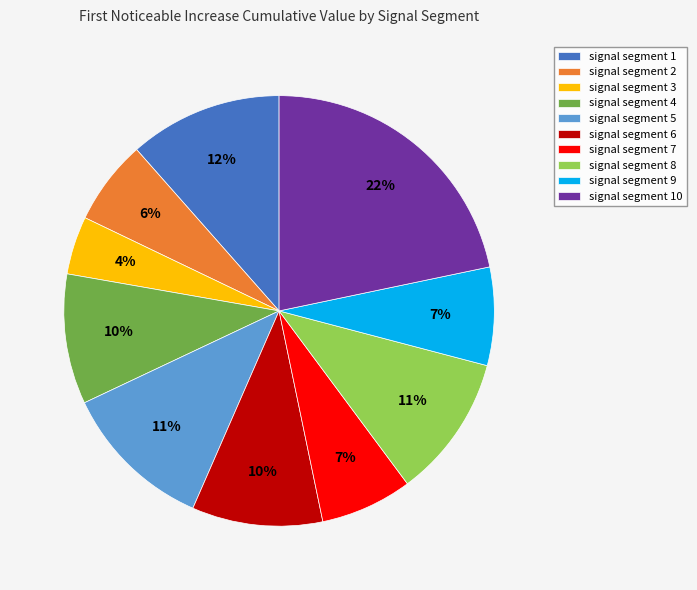

Do signal segment 3 and signal segment 6 together represent more than half of the pie?

No